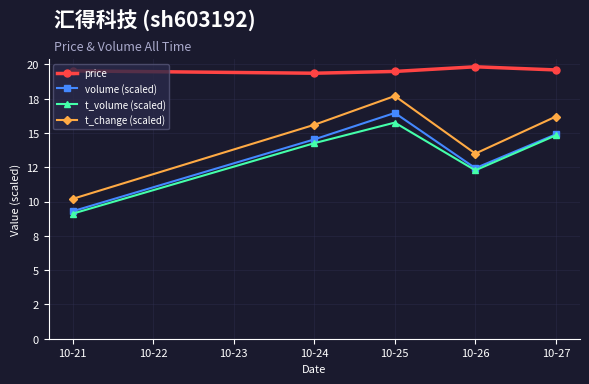

Which label corresponds to the smallest value in the chart?

10-21